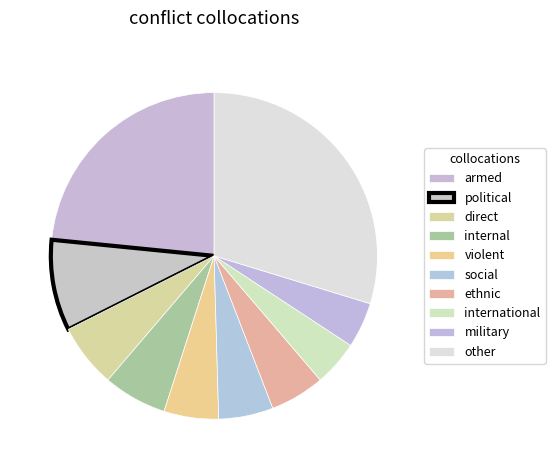

To the nearest percent, what is the combined percentage of violent and international?

10%